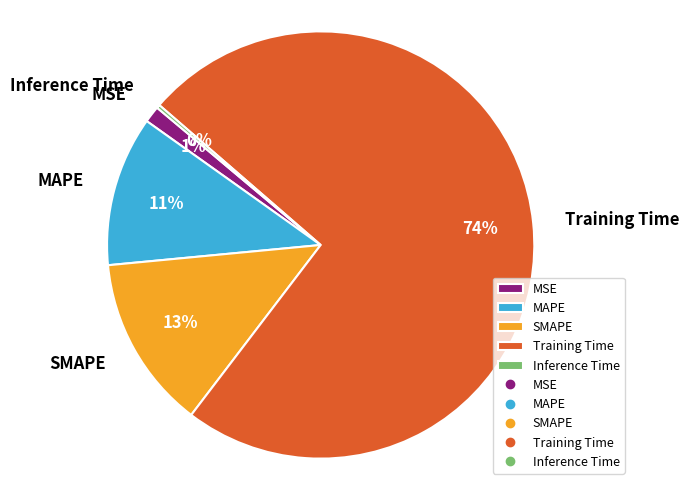

Is it true that Training Time is 88% of the pie?

False